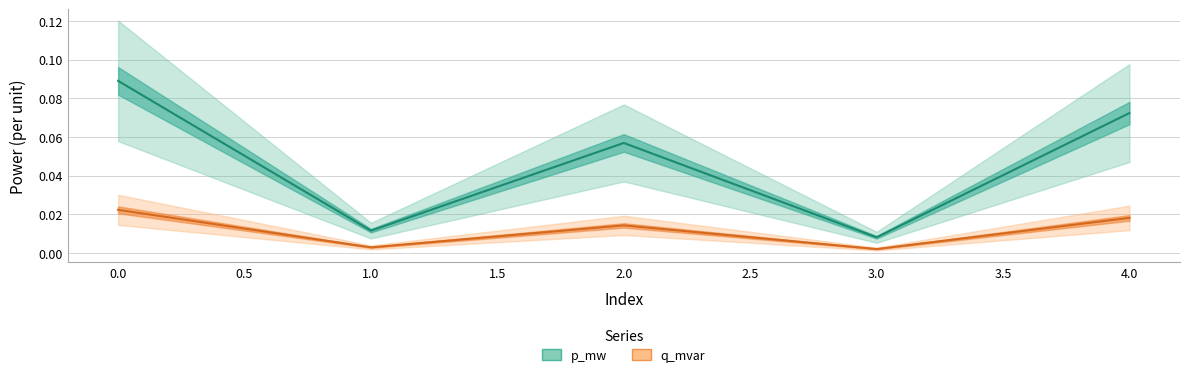

How many interior local valleys does the p_mw series have?

2